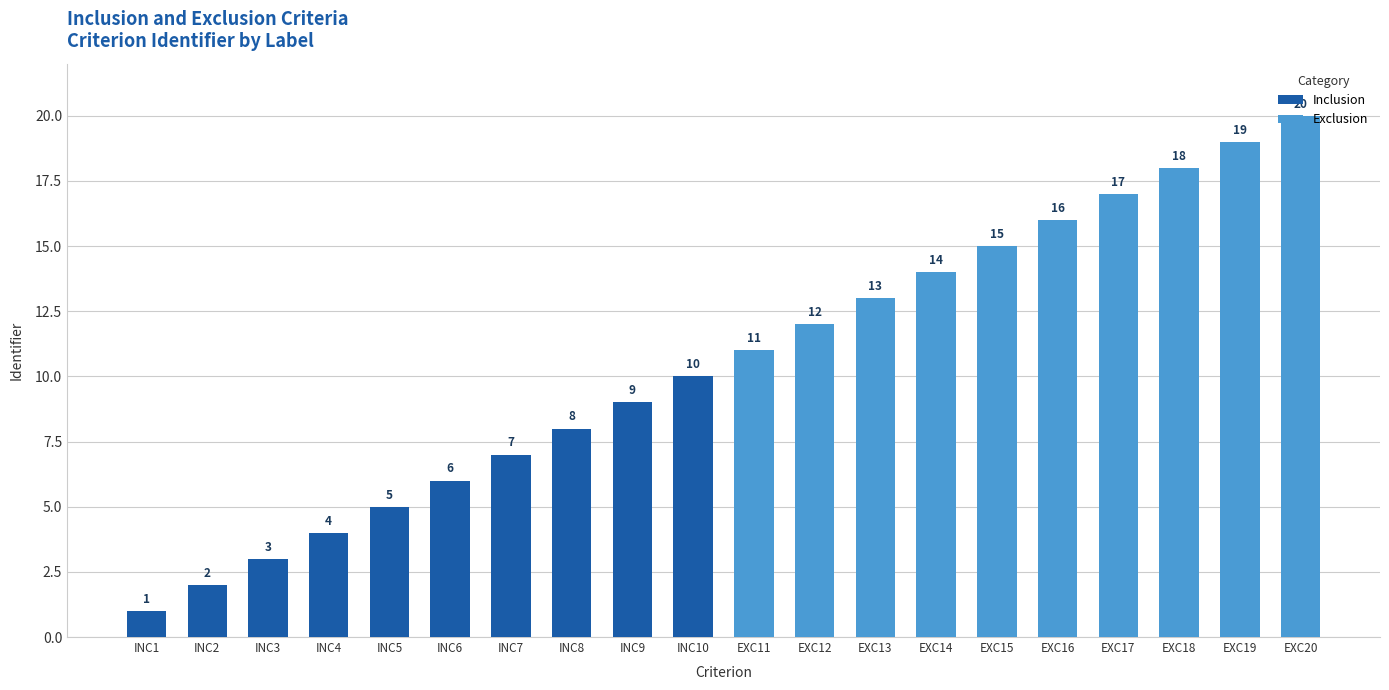

Which series has the widest spread of values?

Inclusion